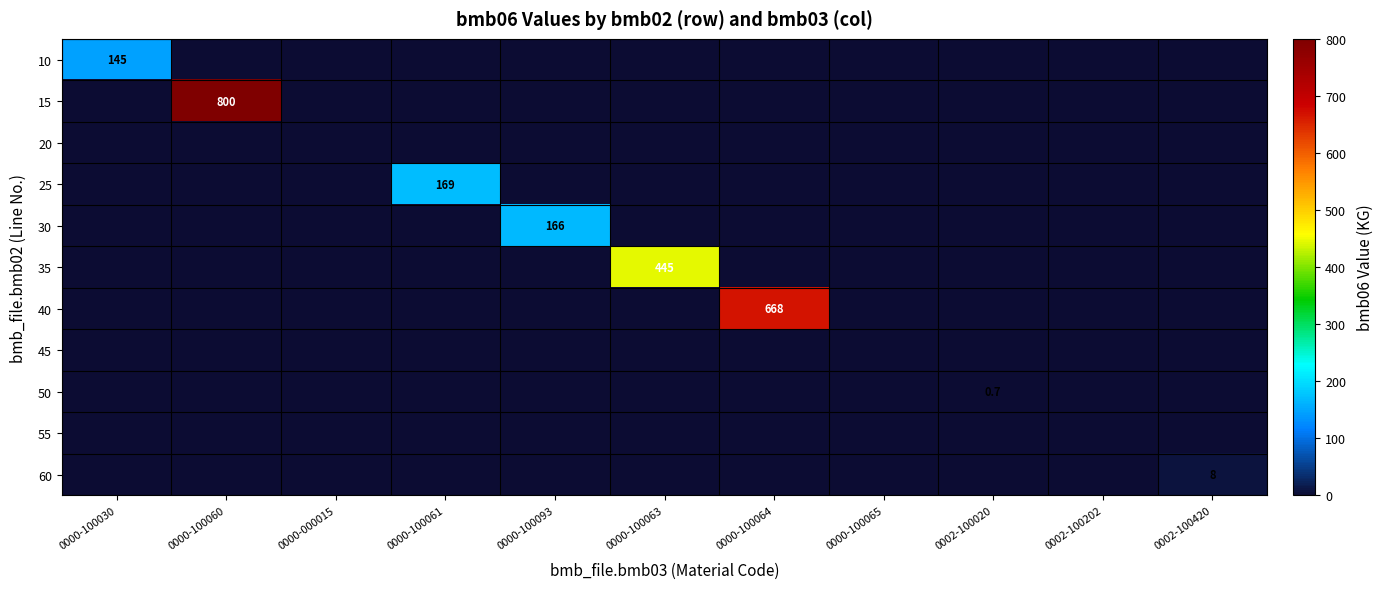

How many categories are shown in the chart?

11